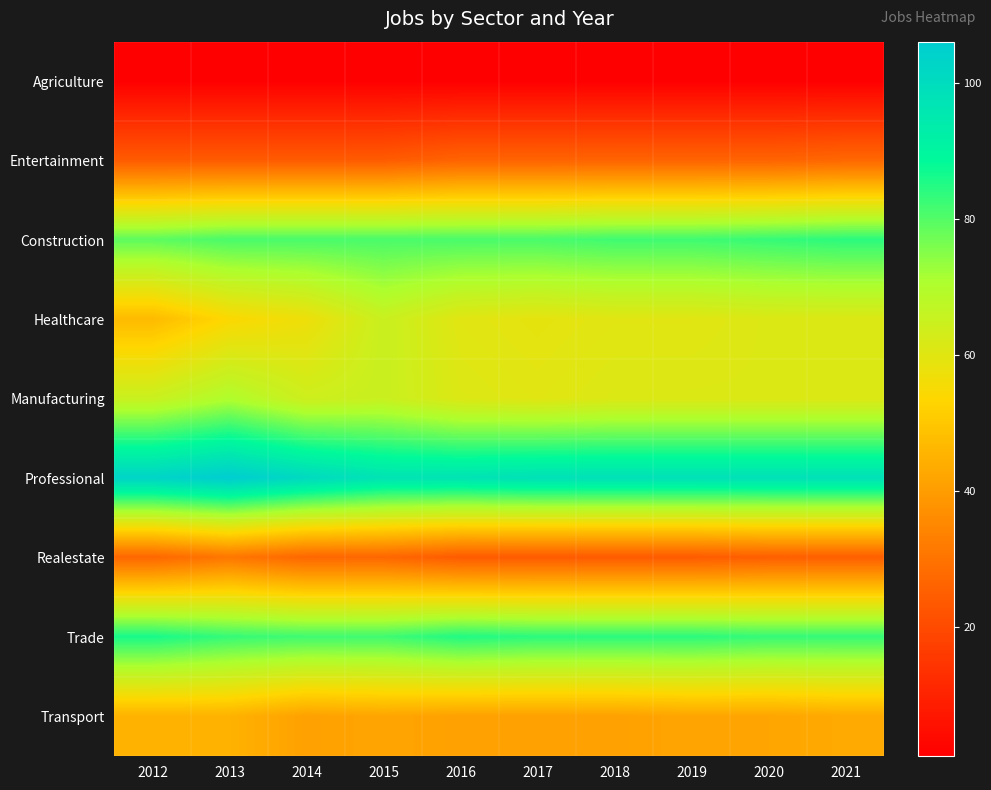

What is the difference between the highest and lowest values at 2014?

100